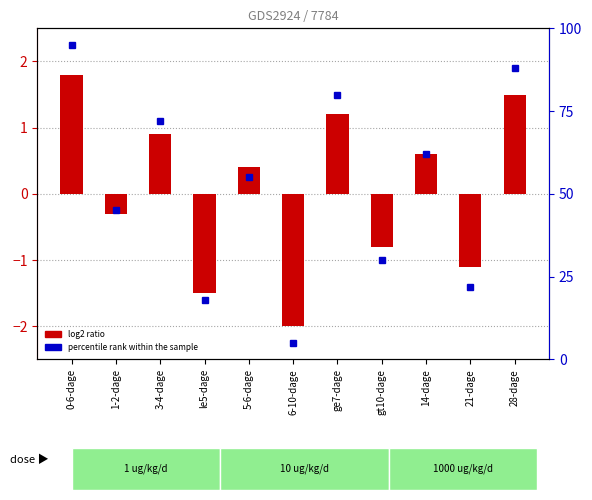

What is the difference between the second highest and minimum values in the log2 ratio series?

3.5